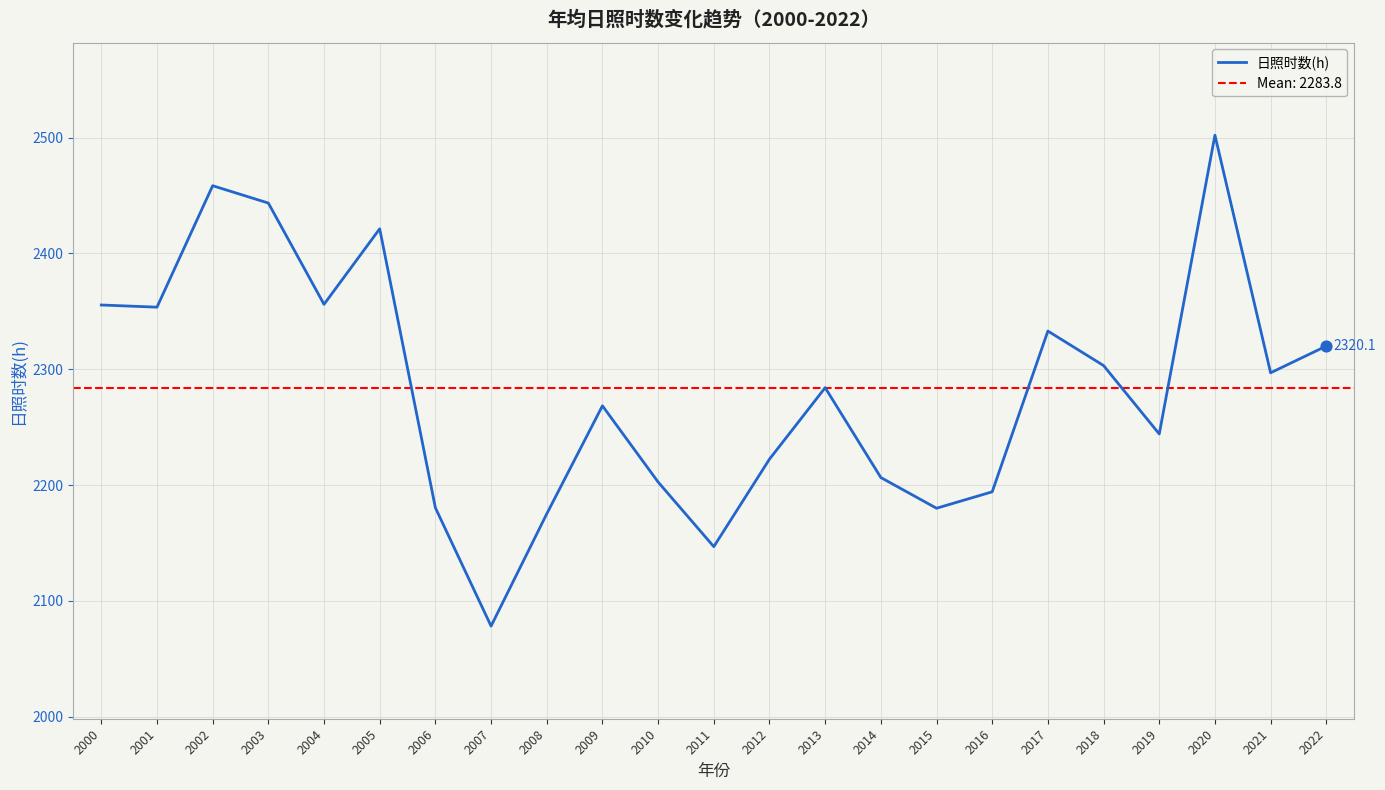

What is the ratio of the value at 2022 to the value at 2004?

1.0